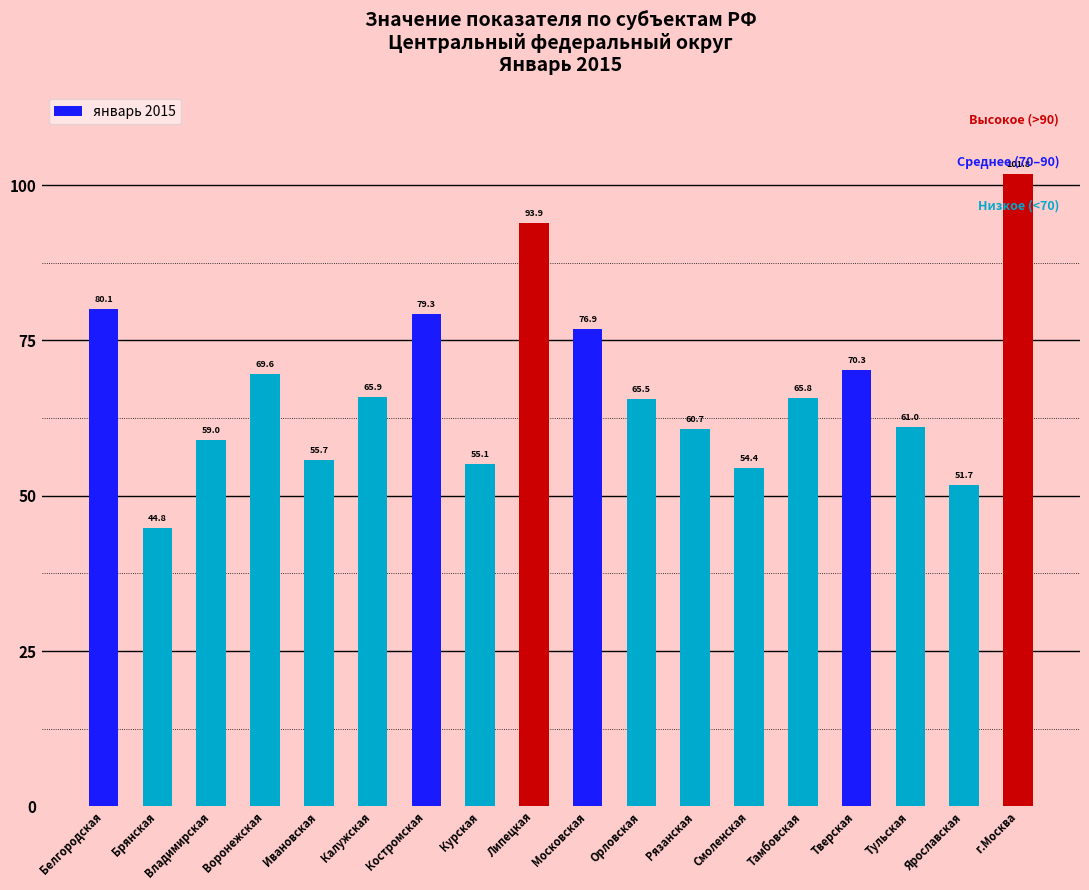

List the labels in order of value, largest first.

г.Москва, Липецкая, Белгородская, Костромская, Московская, Тверская, Воронежская, Калужская, Тамбовская, Орловская, Тульская, Рязанская, Владимирская, Ивановская, Курская, Смоленская, Ярославская, Брянская